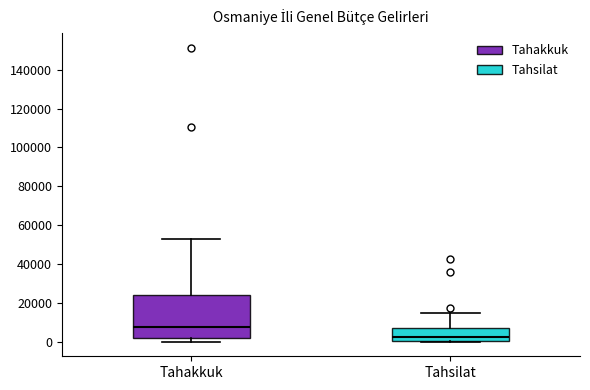

Which box is the tallest, from its lower edge to its upper edge?

Tahakkuk